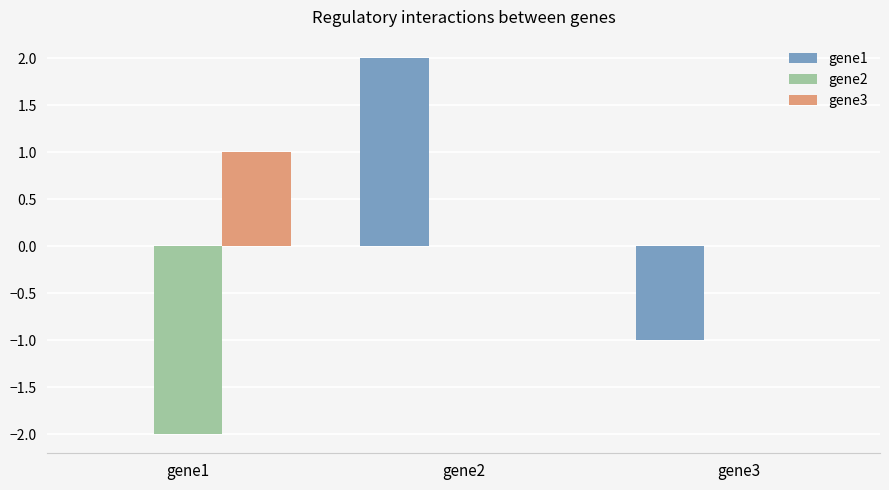

Between gene2 and gene3, which series saw the biggest shift?

gene1